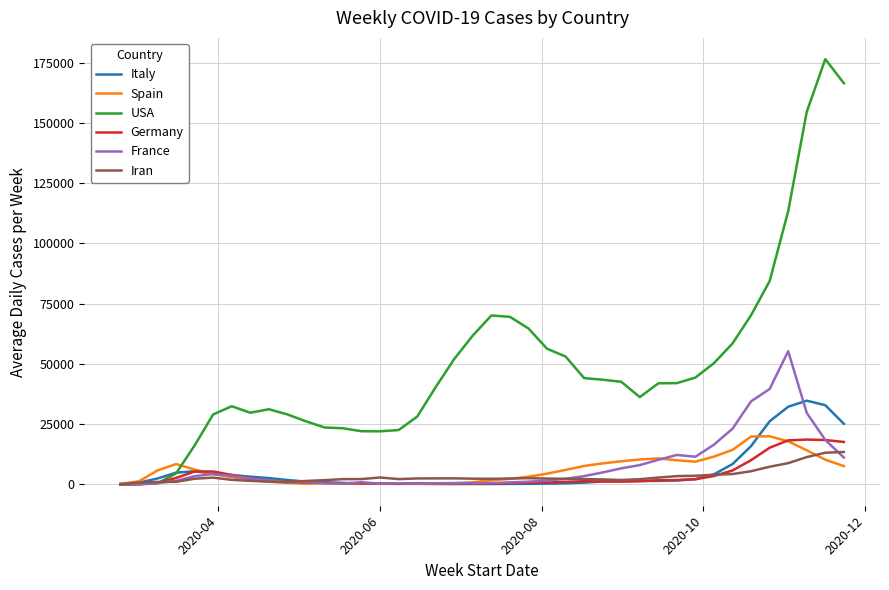

Which series has the largest range (max minus min)?

USA